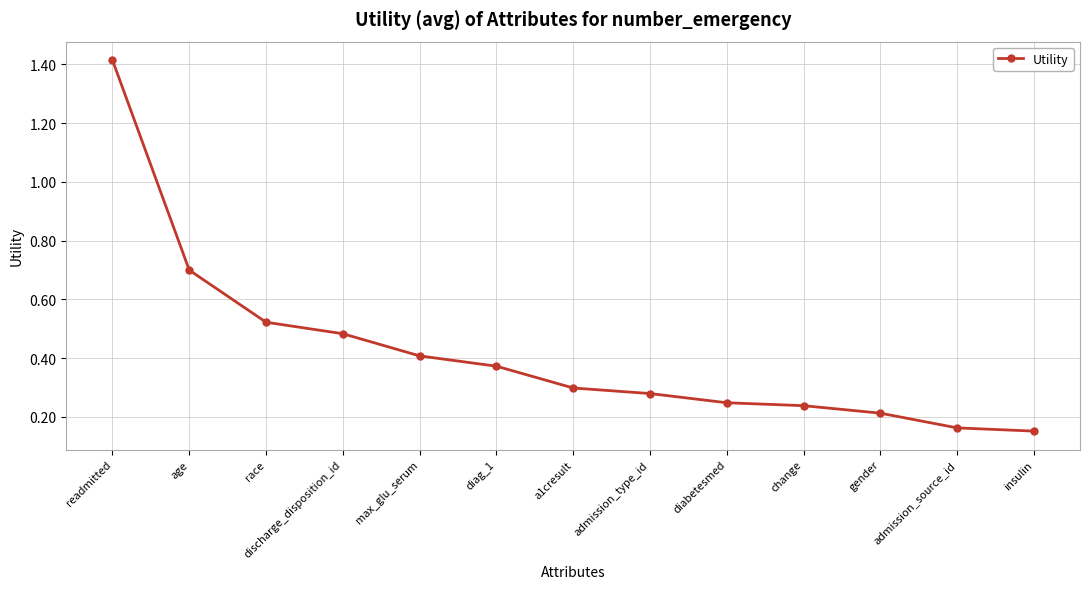

What is the sum of all values?

5.5